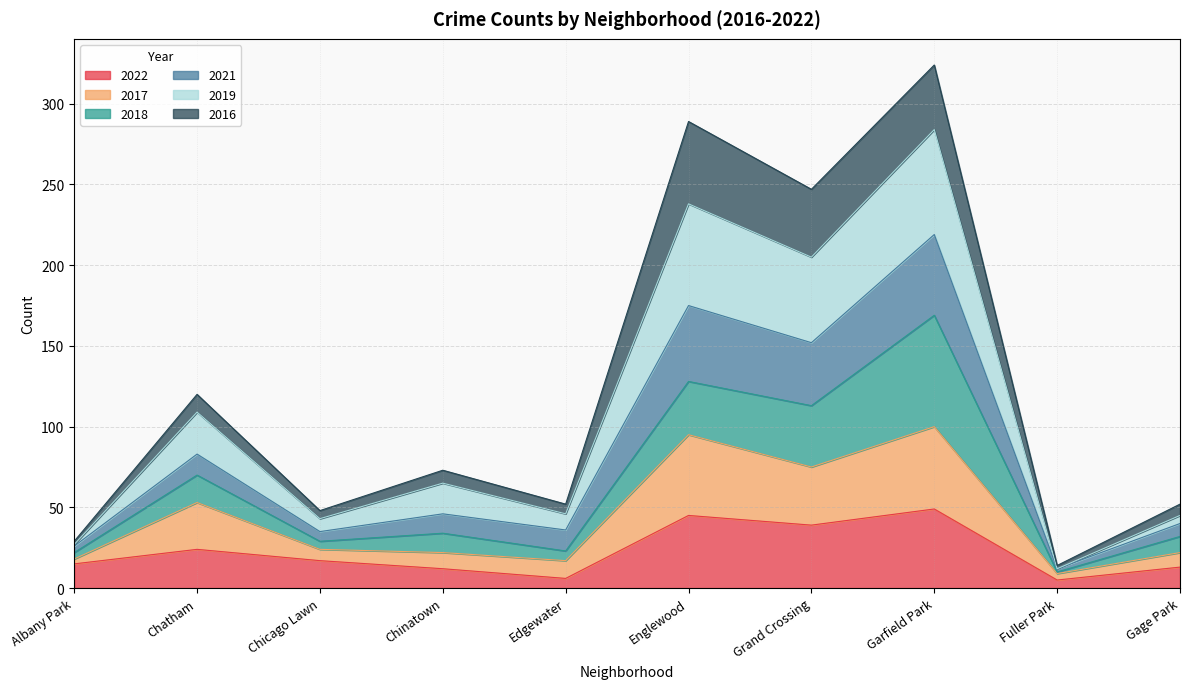

True or false: 2021 and 2019 cross at least once.

False